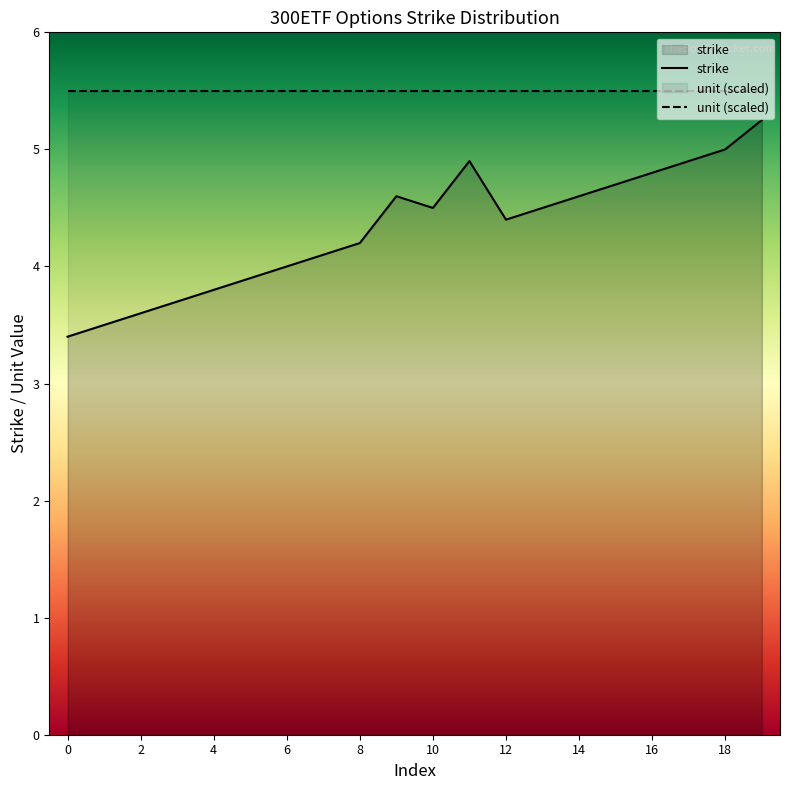

Where is the first local minimum?

10